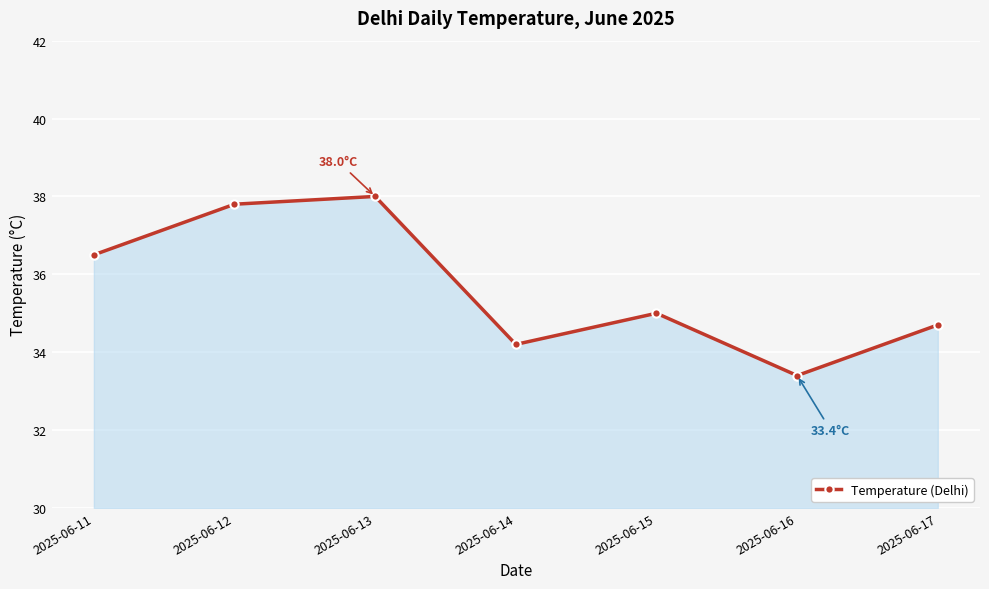

Reading left to right, what are all the values shown in this chart?

36.5	37.8	38.0	34.2	35.0	33.4	34.7